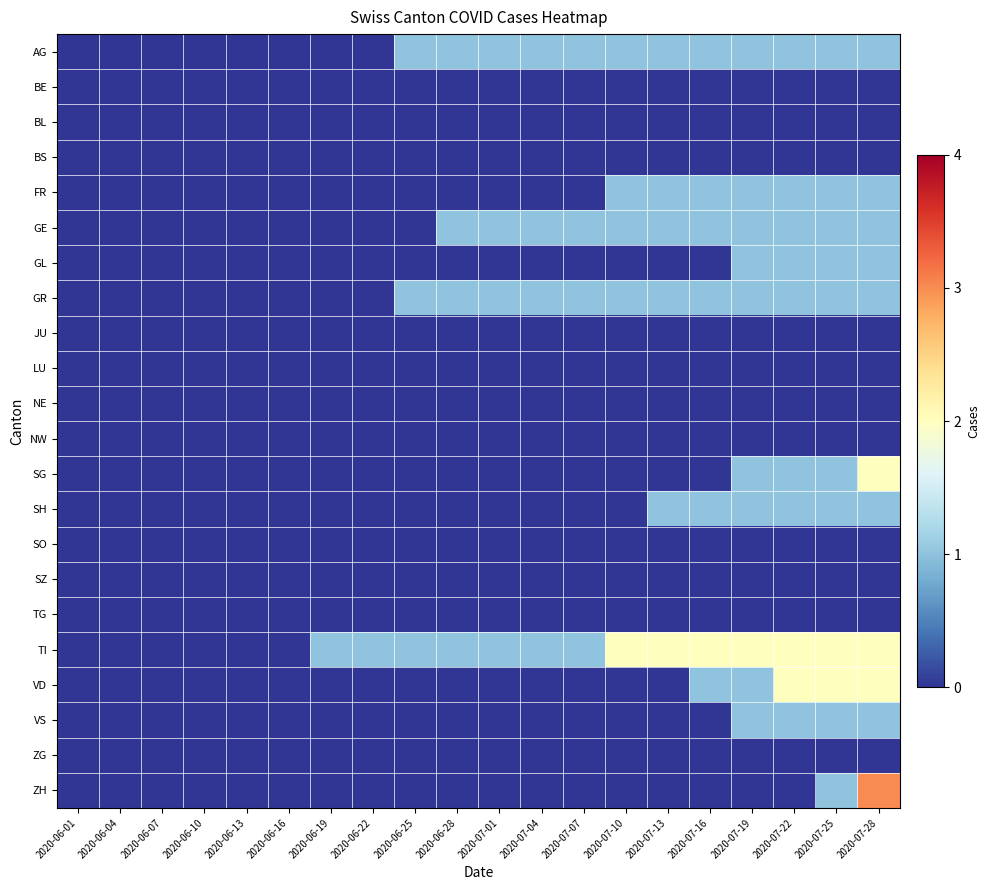

How many series are shown in this chart?

22